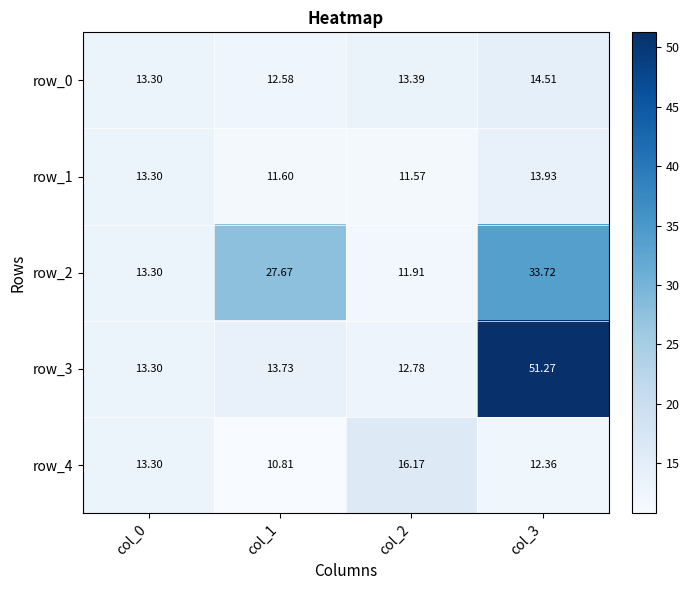

Where is row_1 nearest to the value 12?

col_1